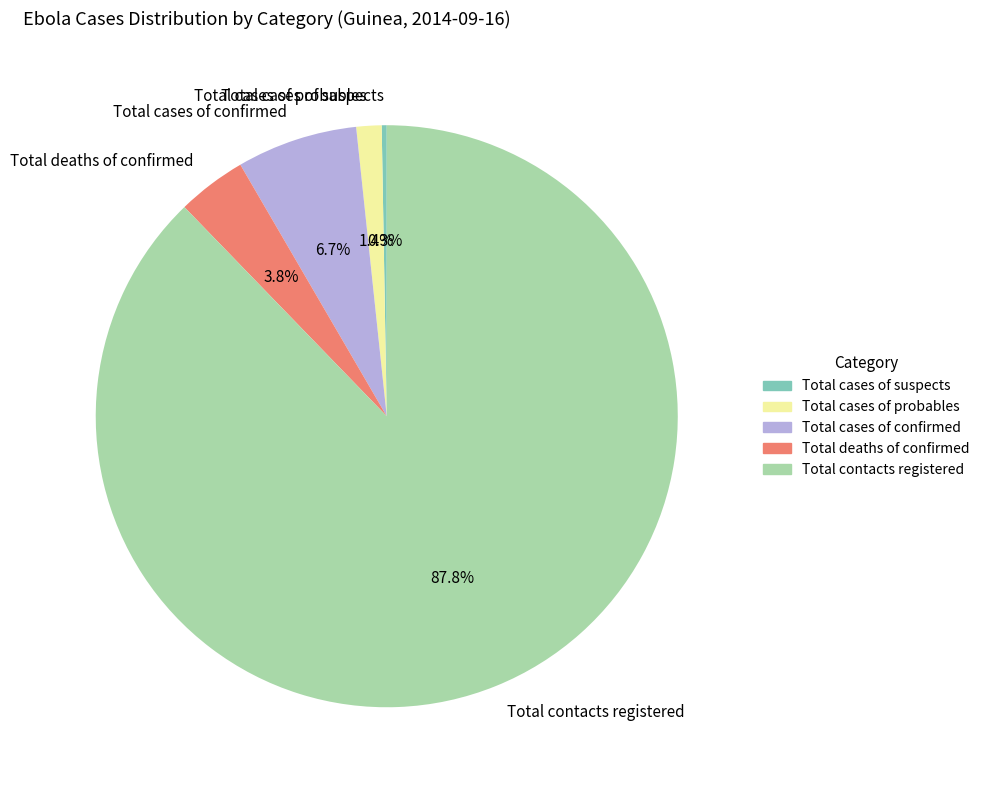

Between Total deaths of confirmed and Total cases of confirmed, which is larger?

Total cases of confirmed